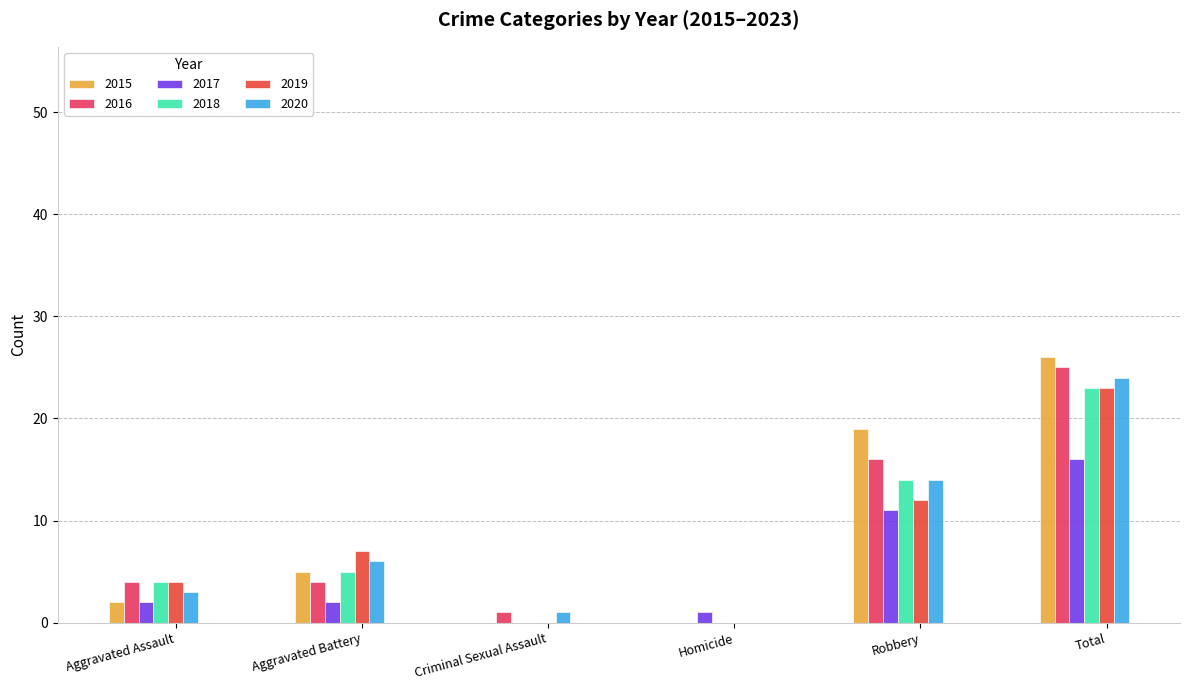

Does the chart contain stacked bars?

No